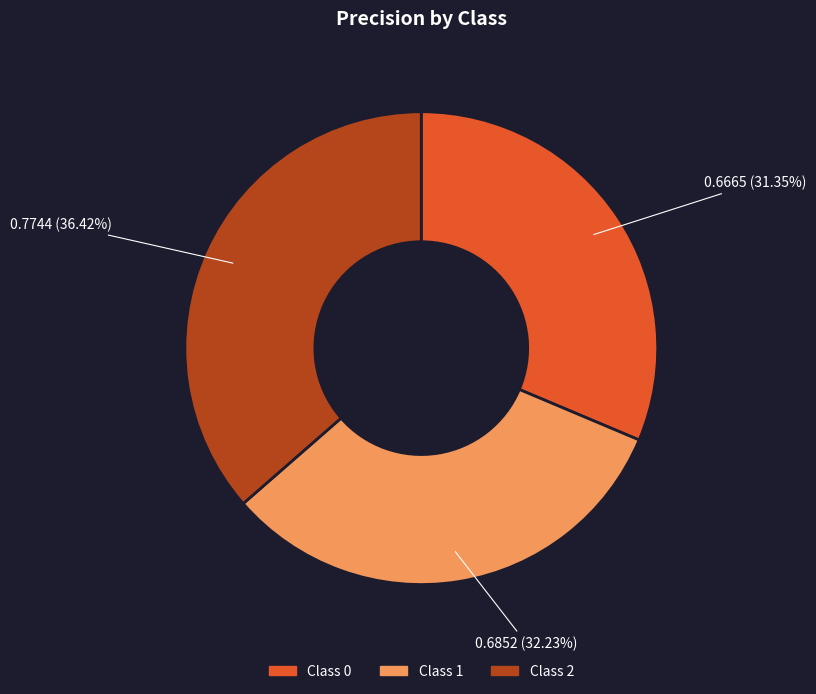

Is there any slice that represents more than half of the pie?

No